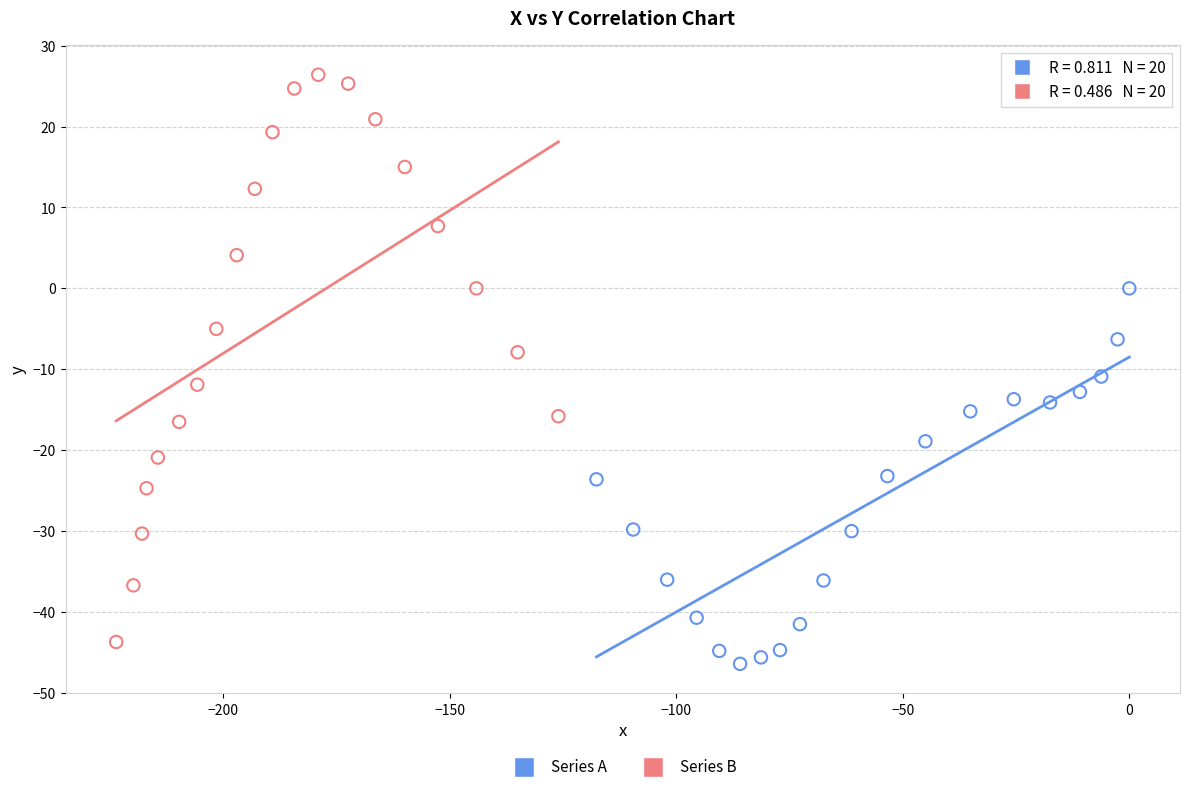

Which series has the largest Y range (max minus min)?

Series B